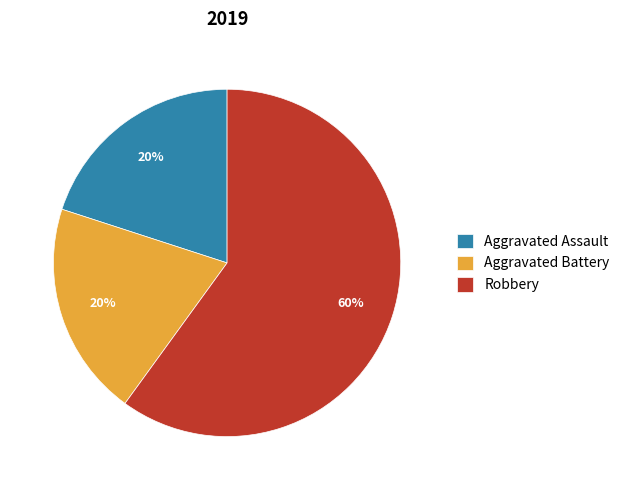

The Aggravated Battery slice represents 25% of the pie. True or false?

False